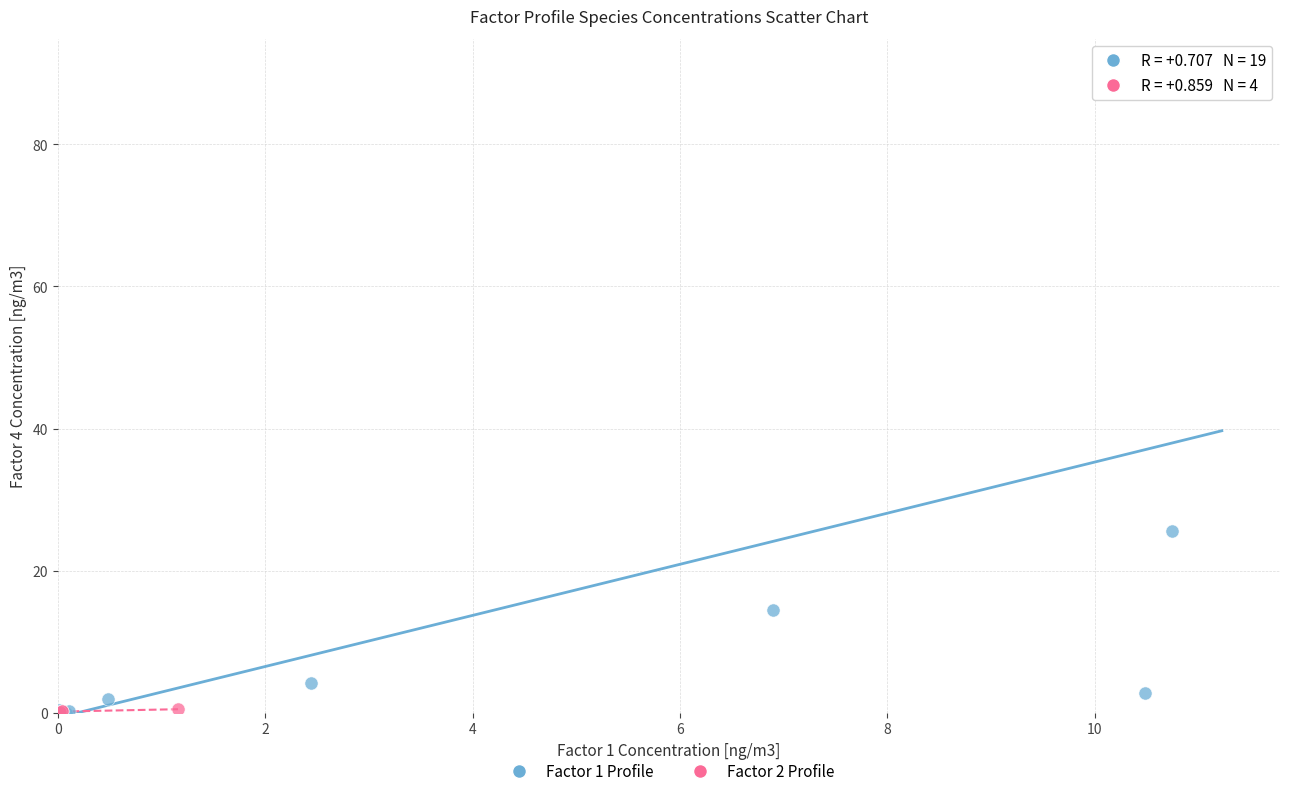

Which series contains the highest Y value?

Factor 1 Profile